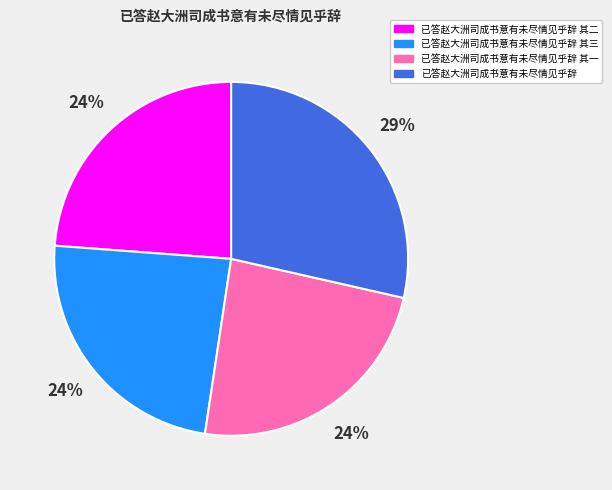

Is there a majority slice in this chart?

No